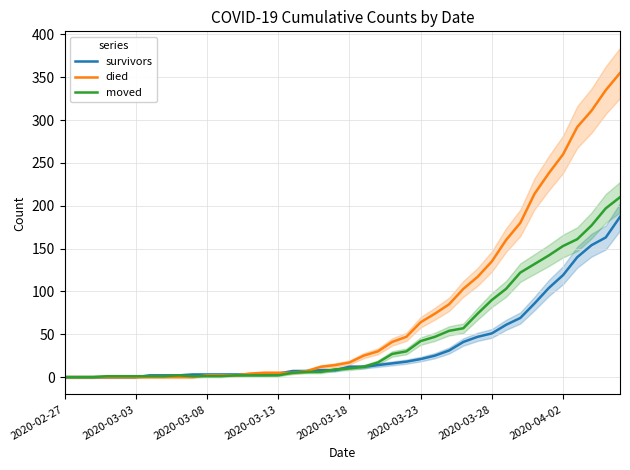

The moved series shows 205 at 34. True or false?

False